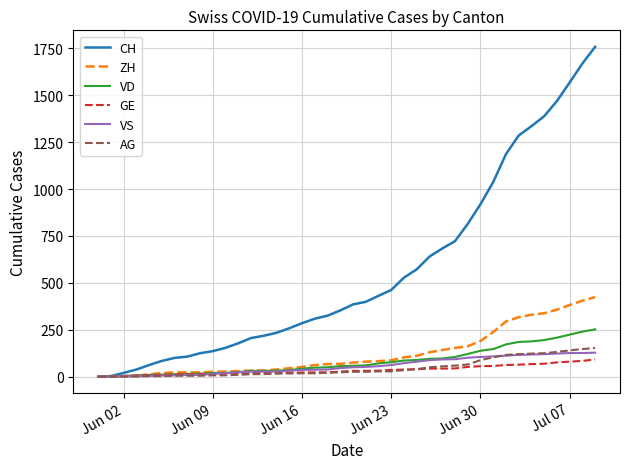

Which series has the largest total across all categories?

CH